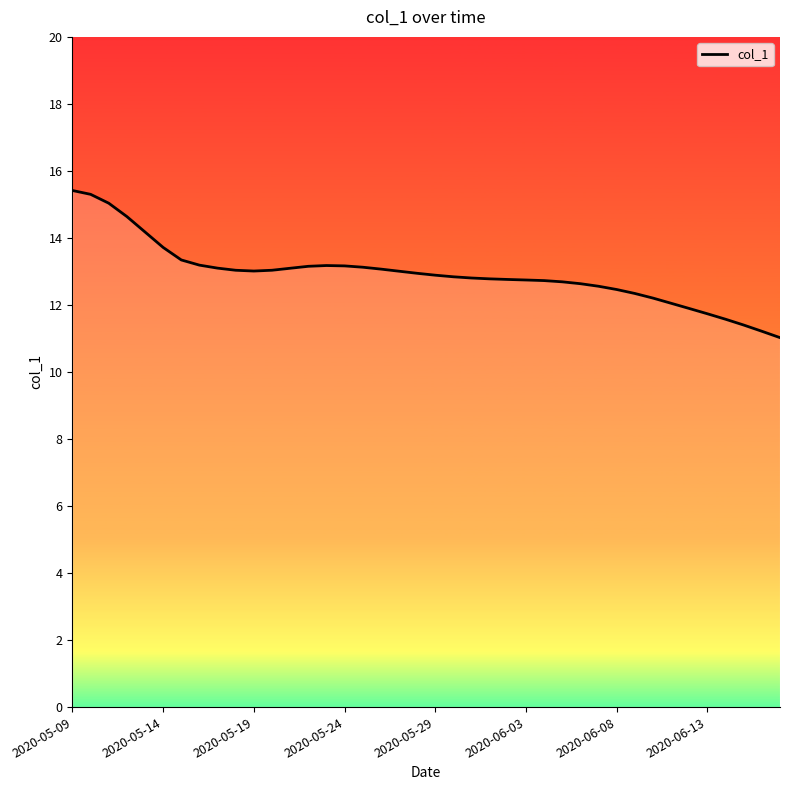

Does the chart display data point markers on the line(s)?

No